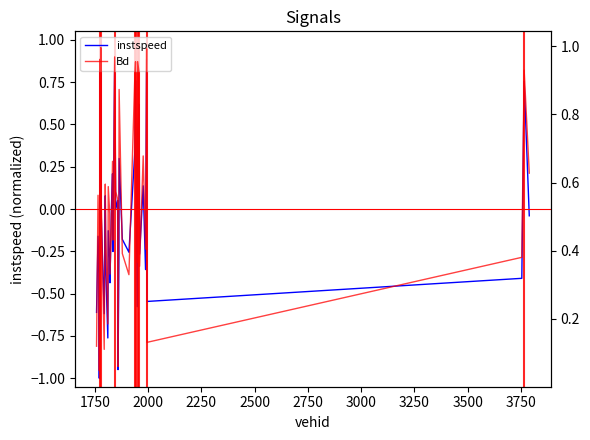

What is the lowest value of the instspeed series?

-1.0